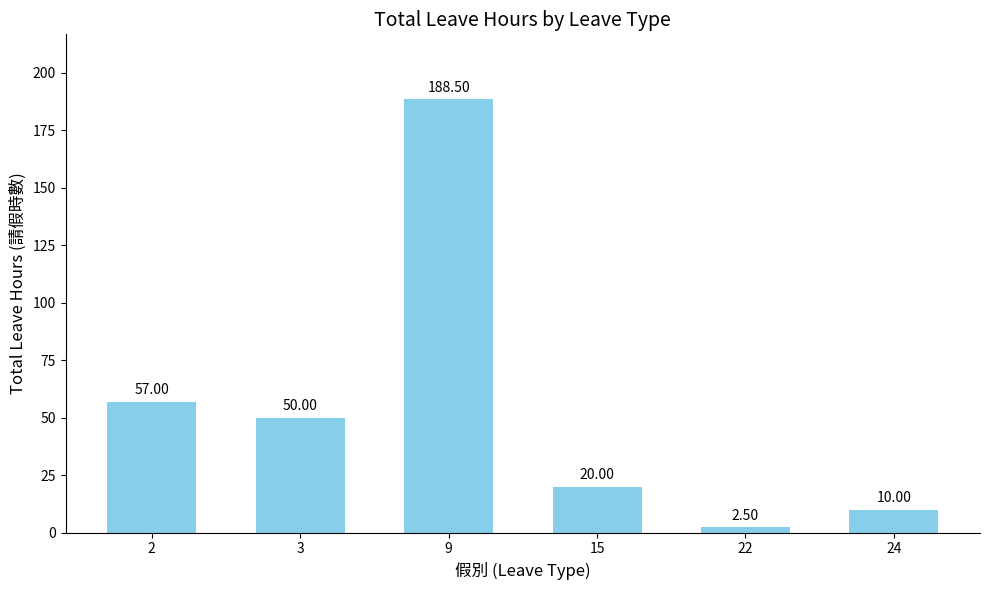

Does the chart contain stacked bars?

No